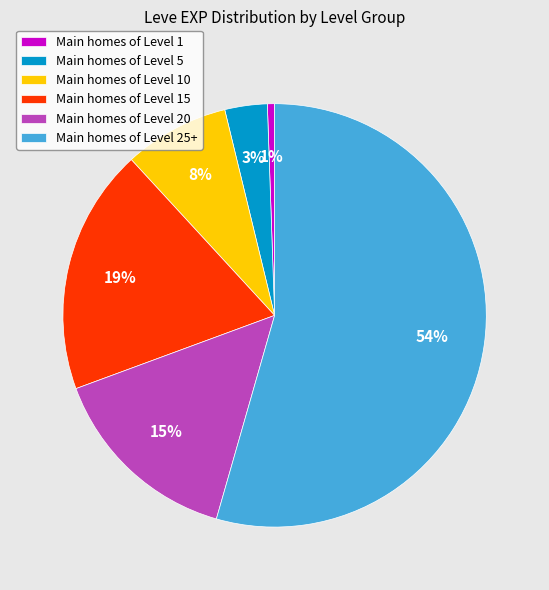

What is the smallest slice in the pie chart?

Main homes of Level 1